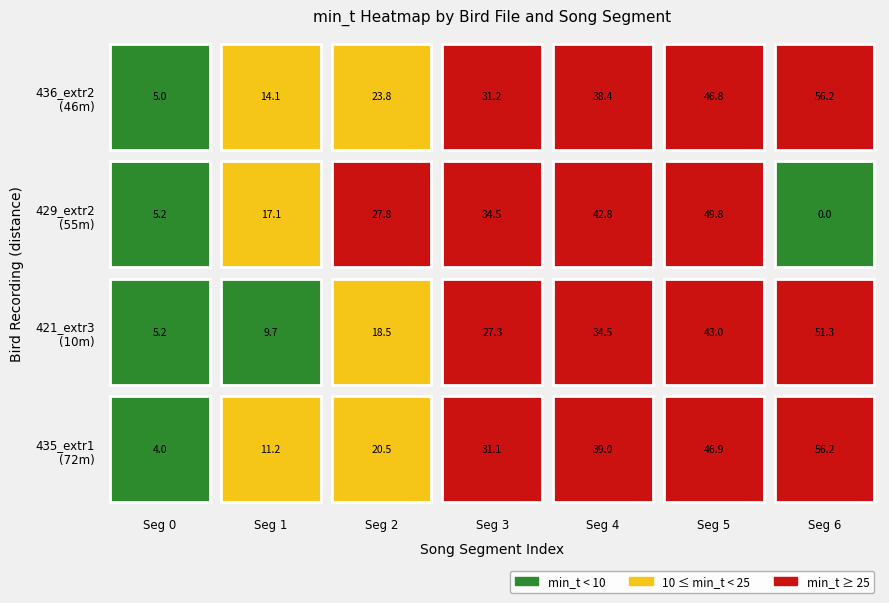

At Song 6, list the series in order from largest to smallest.

MNHN-SO-2020-435_extr1, MNHN-SO-2020-436_extr2, MNHN-SO-2020-421_extr3, MNHN-SO-2020-429_extr2